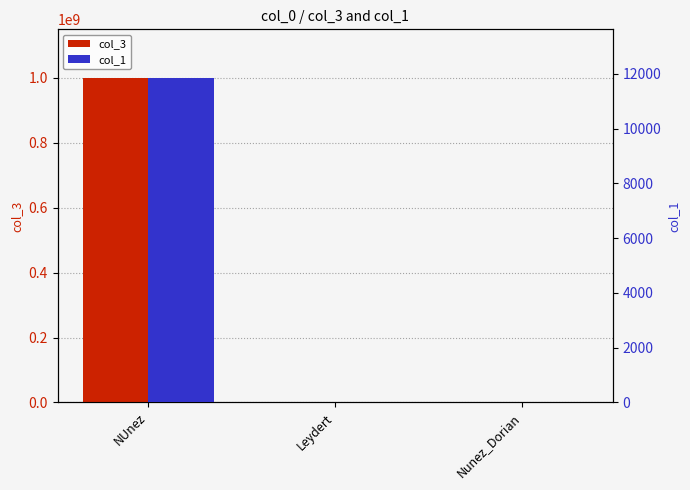

What is the spread (max minus min) of values at Leydert?

9